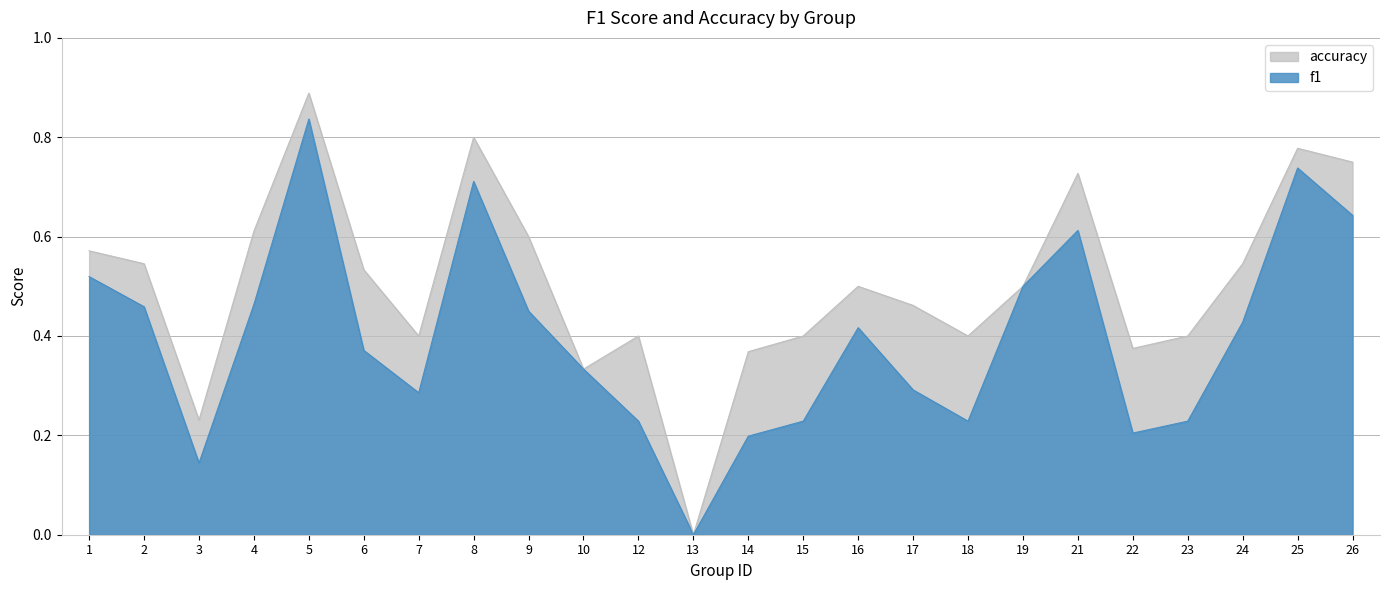

Is the value of f1 at 18 greater than the value of accuracy at 19?

No